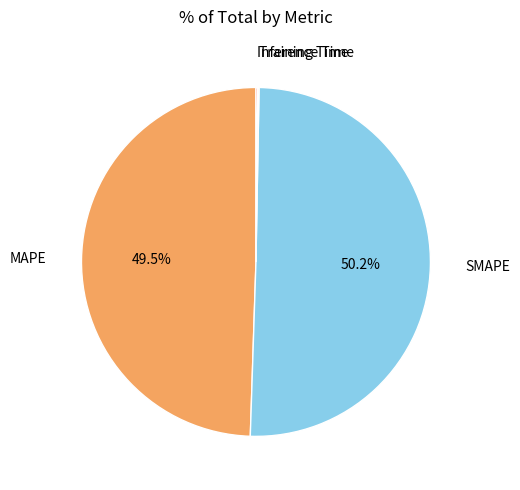

How many slices are in this pie chart?

4